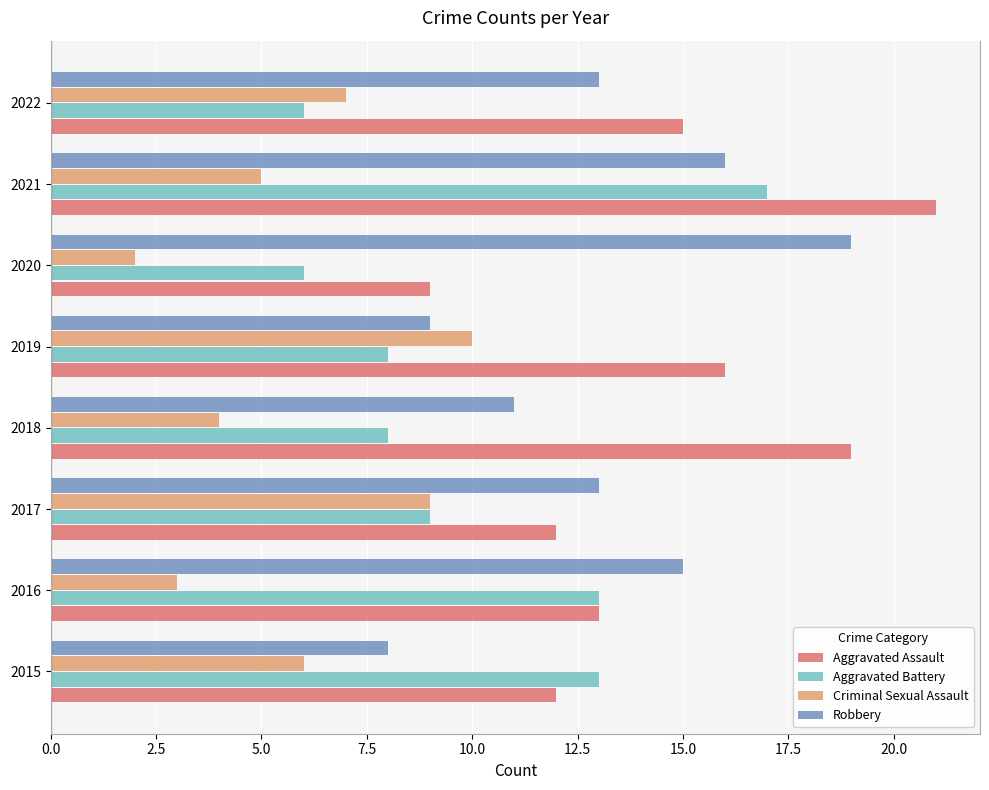

List the labels in order of Criminal Sexual Assault value, largest first.

2019, 2017, 2022, 2015, 2021, 2018, 2016, 2020